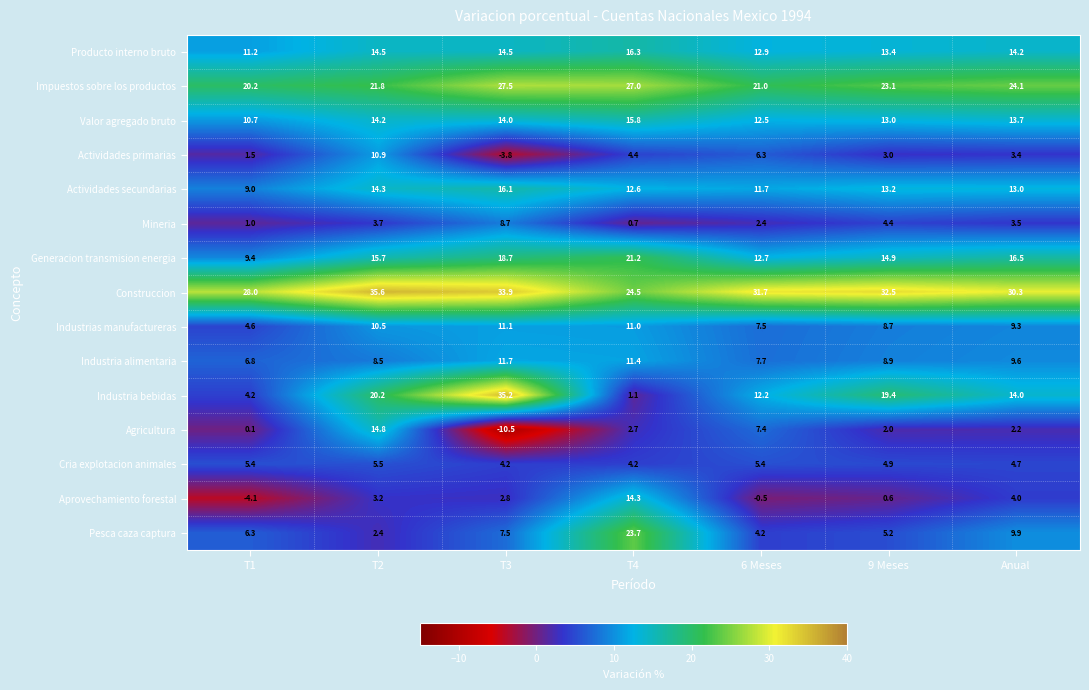

Rank the series by their maximum value, from lowest to highest.

Cria explotacion animales, Mineria, Actividades primarias, Industrias manufactureras, Industria alimentaria, Aprovechamiento forestal, Agricultura, Valor agregado bruto, Actividades secundarias, Producto interno bruto, Generacion transmision energia, Pesca caza captura, Impuestos sobre los productos, Industria bebidas, Construccion